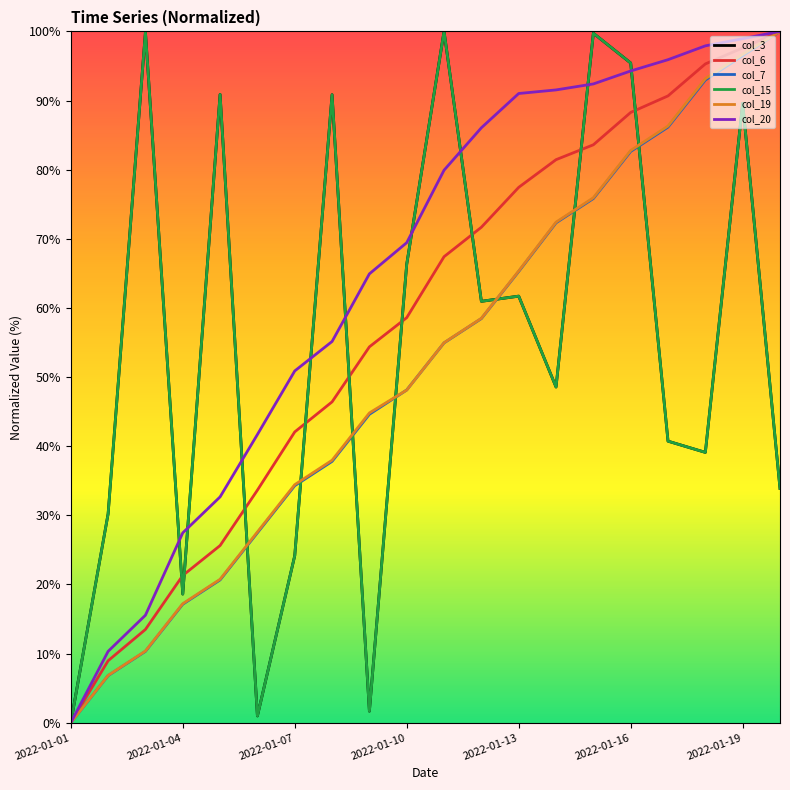

Does the chart display data point markers on the line(s)?

No